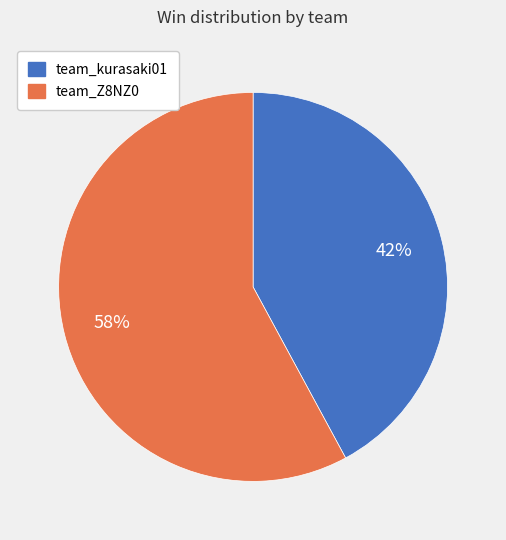

Is there any slice that represents more than half of the pie?

Yes